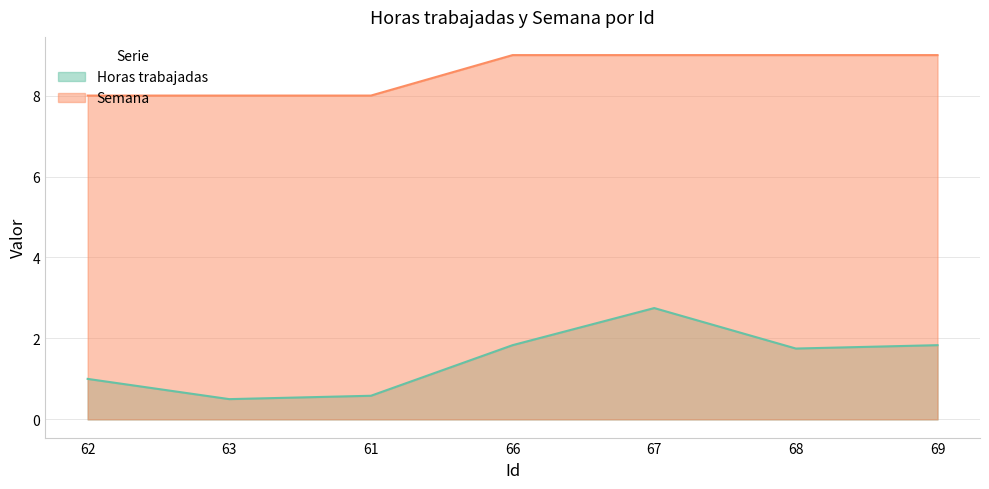

Reading left to right, transcribe all the data shown in this chart.

Horas trabajadas: 62=1.0	63=0.5	61=0.6	66=1.8	67=2.8	68=1.8	69=1.8
Semana: 62=8.0	63=8.0	61=8.0	66=9.0	67=9.0	68=9.0	69=9.0